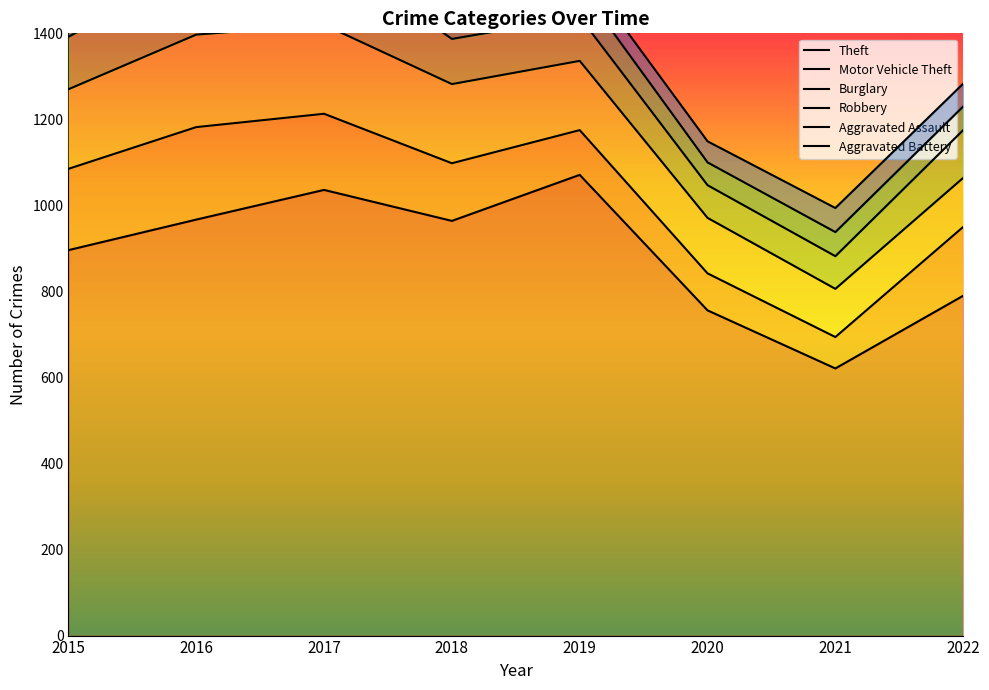

Reading left to right, transcribe all the data shown in this chart.

Theft: 896	967	1036	964	1071	756	621	790
Motor Vehicle Theft: 189	215	177	134	104	86	73	160
Burglary: 185	215	207	184	161	129	112	114
Robbery: 122	152	176	105	102	76	76	111
Aggravated Assault: 44	79	68	60	71	53	56	55
Aggravated Battery: 48	60	68	76	45	49	56	53